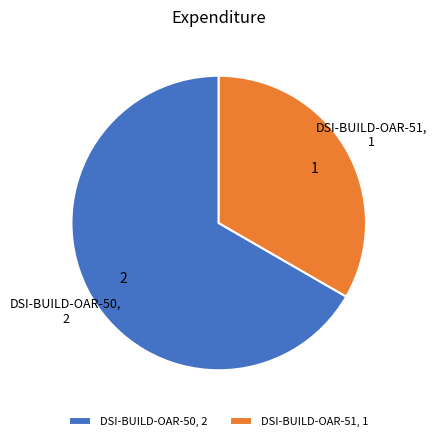

Does DSI-BUILD-OAR-51 represent more than half of the total?

No